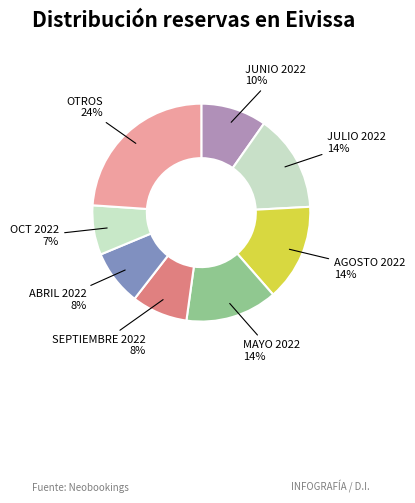

Count the number of slices in the pie.

8